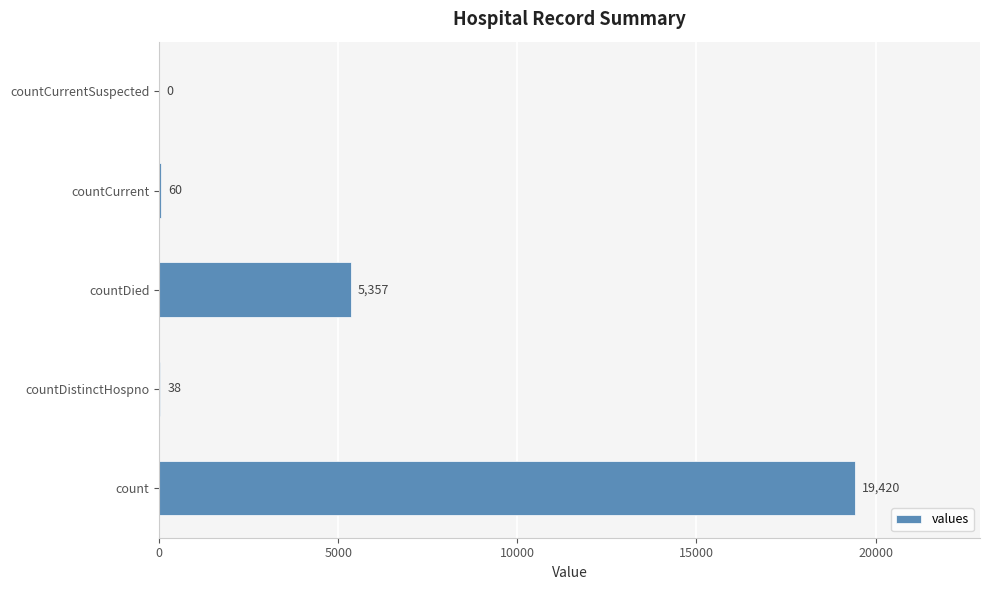

Reading bottom to top, transcribe all the data shown in this chart.

count=19420	countDistinctHospno=38	countDied=5357	countCurrent=60	countCurrentSuspected=0